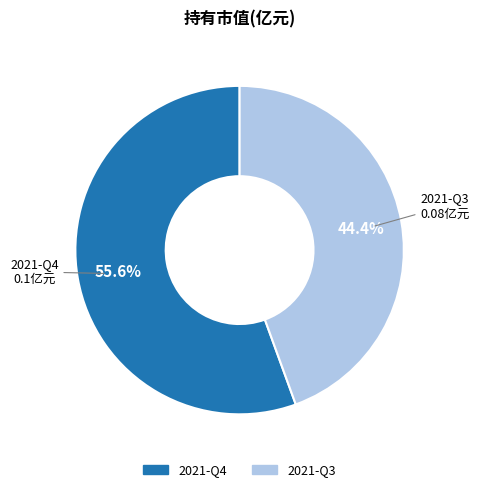

How many slices are in this pie chart?

2